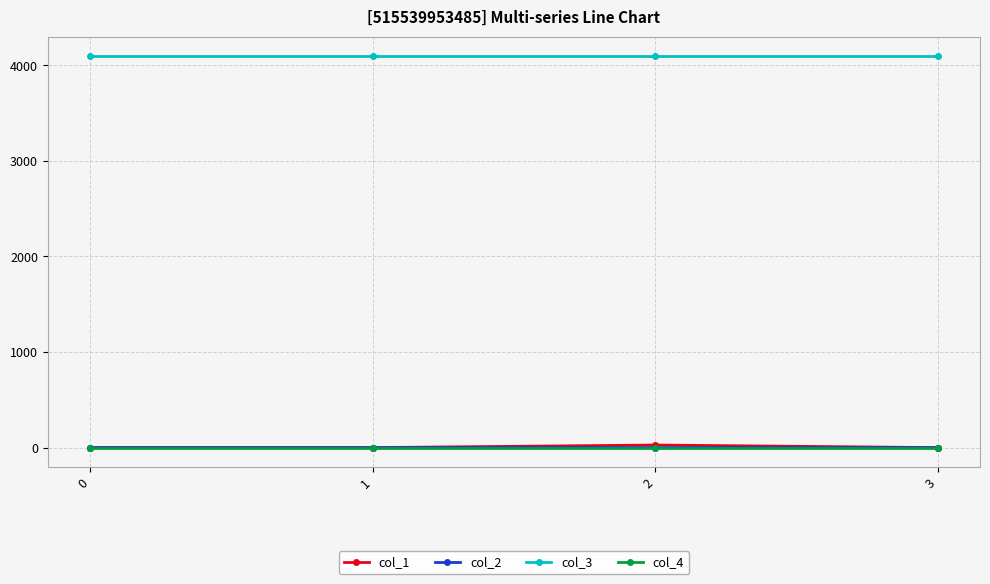

True or false: col_1 and col_3 cross at least once.

False